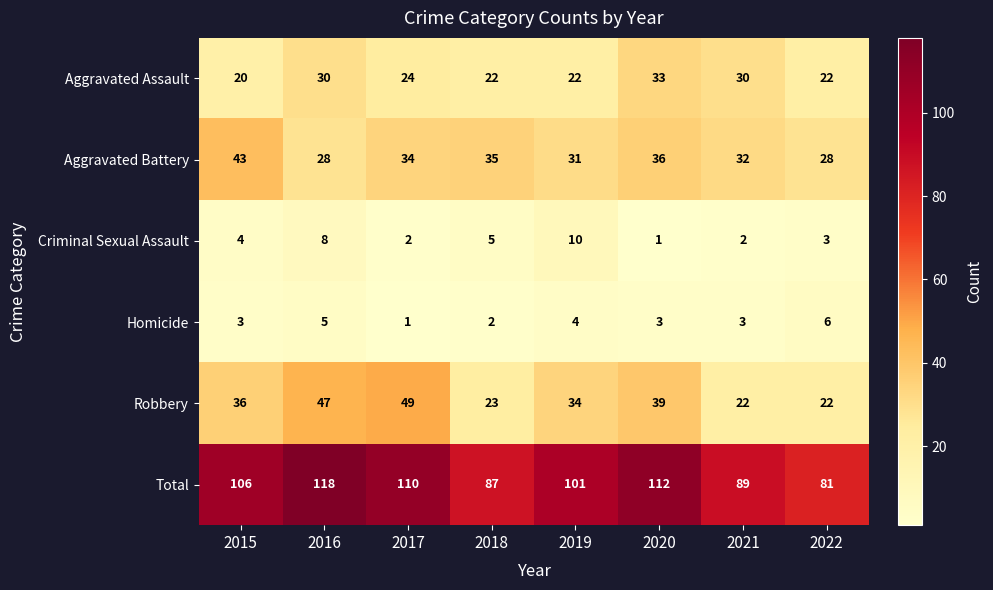

Count the number of categories in the chart.

8